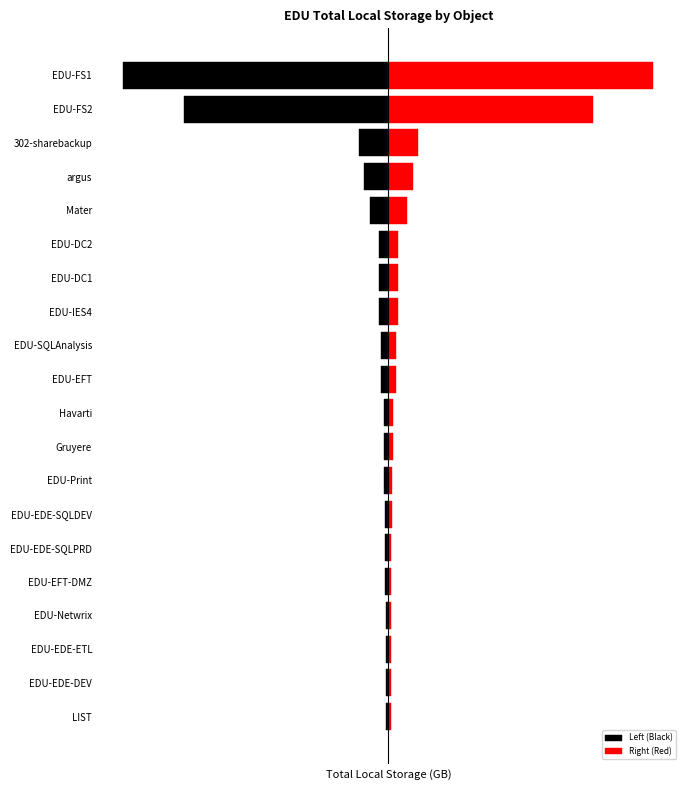

List the series in order of their overall mean, lowest first.

Left (Black), Right (Red)